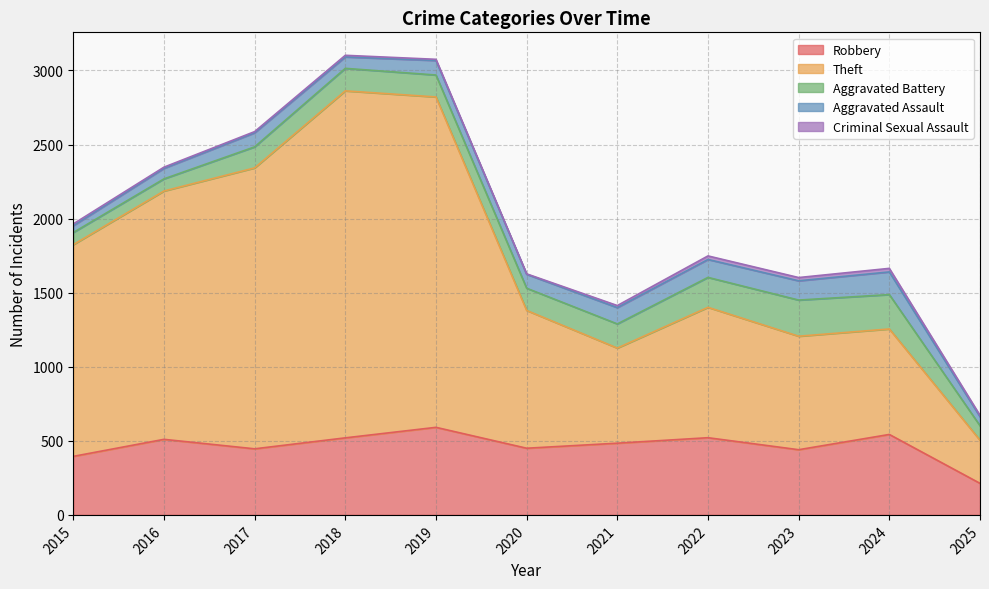

At which category does Aggravated Battery reach its first local peak?

2018